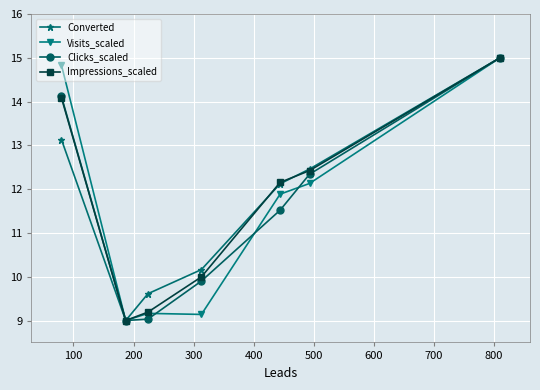

At how many categories does at least one series exceed 11?

4